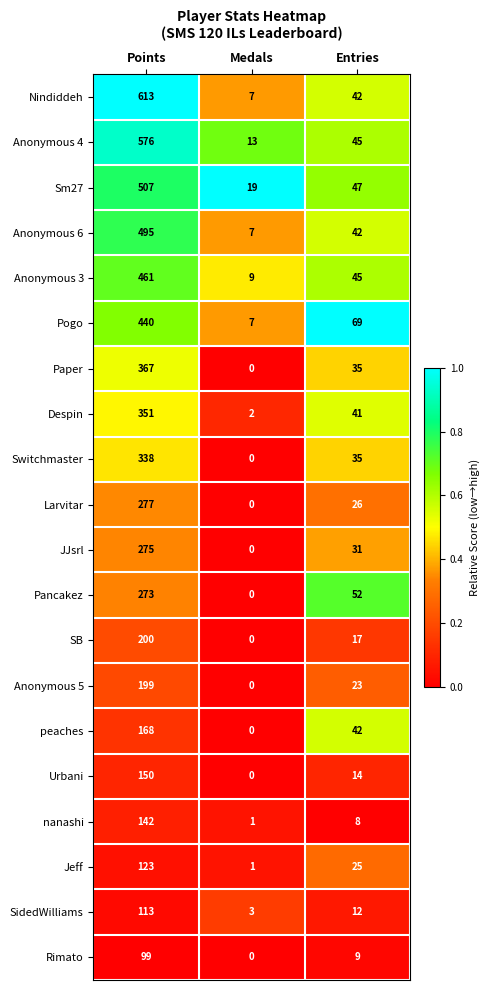

What is the difference between the maximum and minimum values in the nanashi series?

141